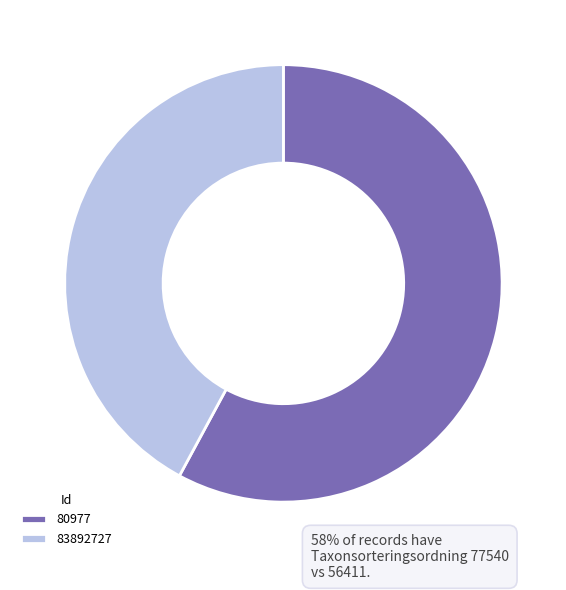

Does 80977 represent more than half of the total?

Yes